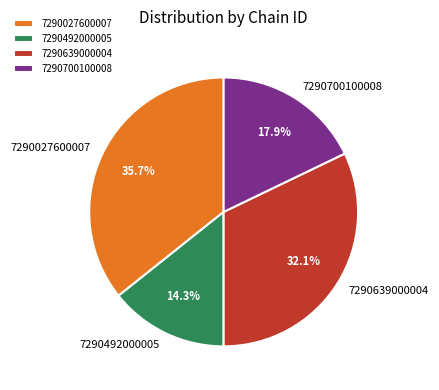

Is it true that 7290027600007 is 29% of the pie?

False